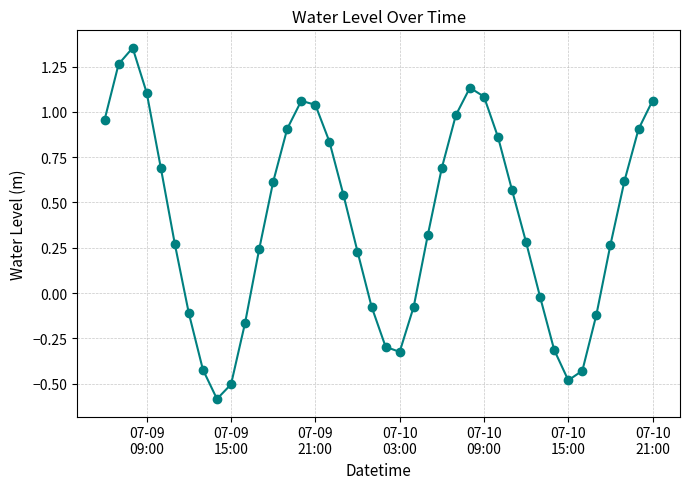

What is the value of the 34th point from the left?

-0.5